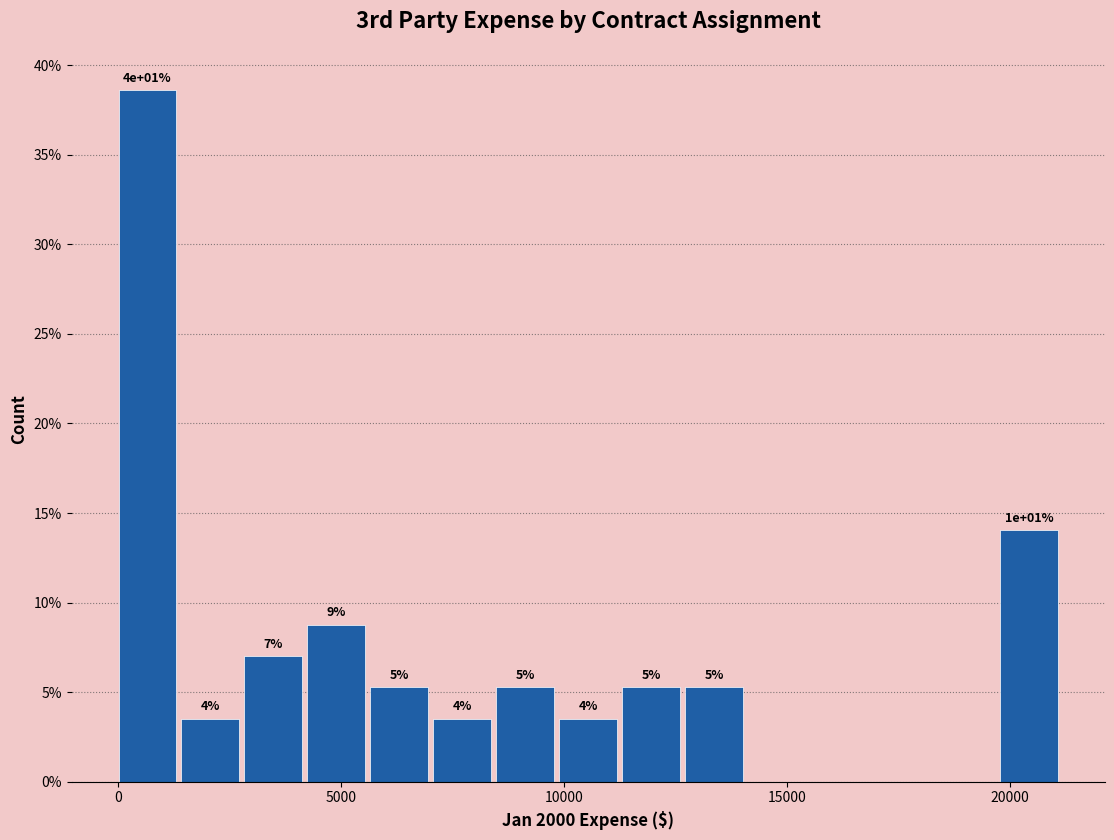

Read against the x-axis, roughly where is the centre of the tallest bar?

500